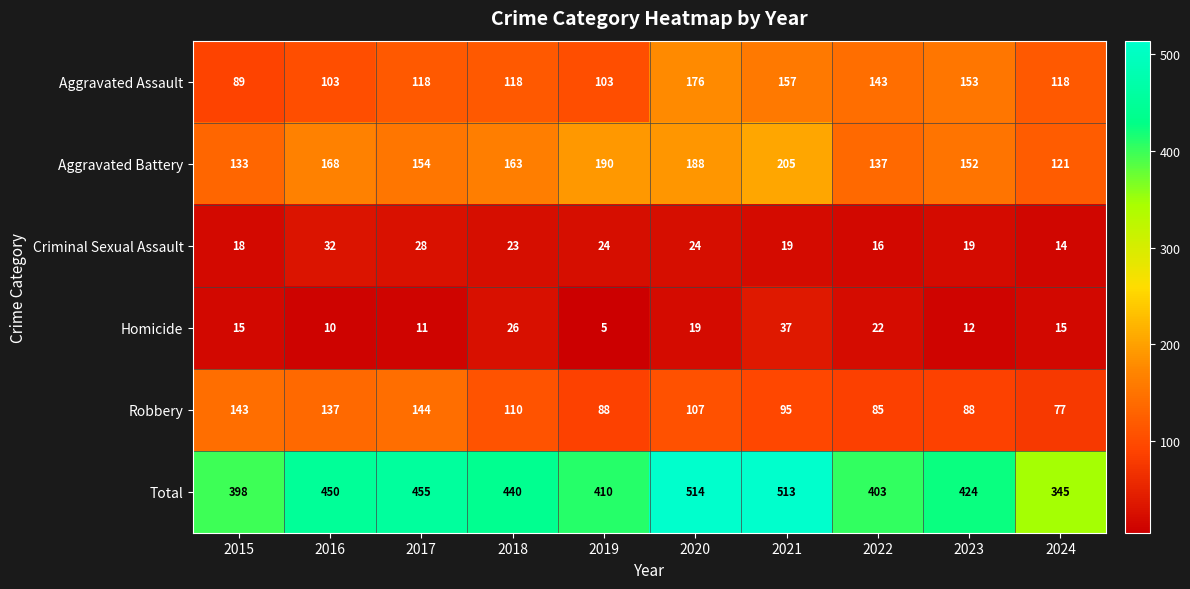

What is the spread (max minus min) of values at 2024?

331